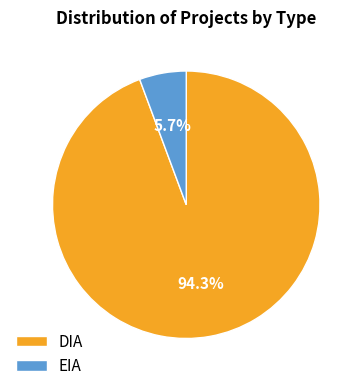

Rank the categories by value from highest to lowest.

DIA, EIA